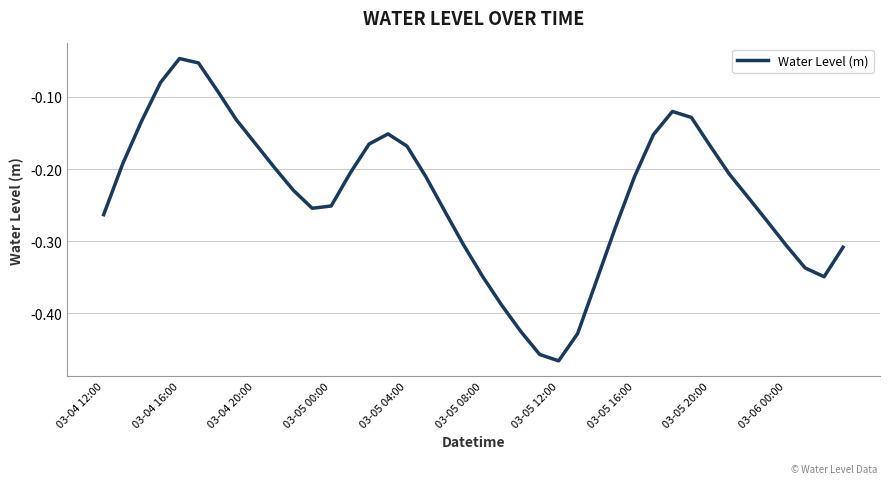

How many lines are shown in the chart?

1